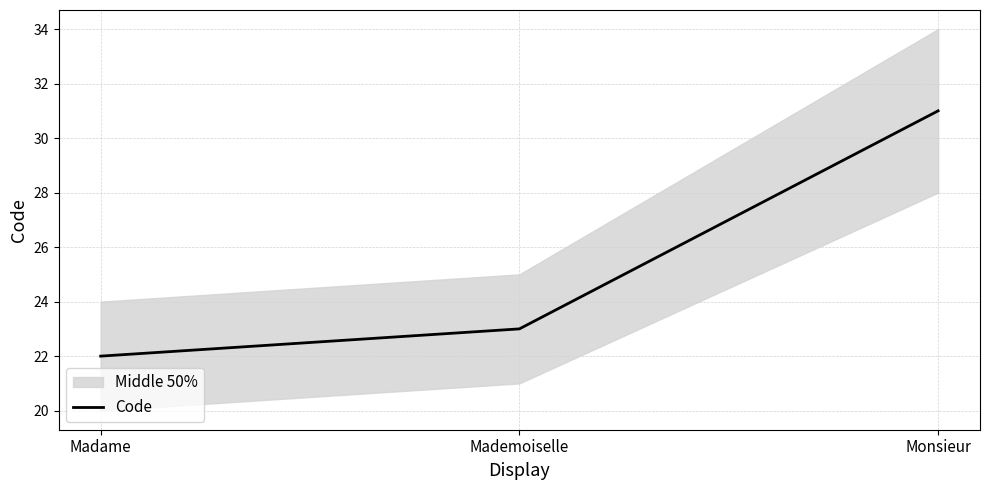

Read the value at Madame.

22